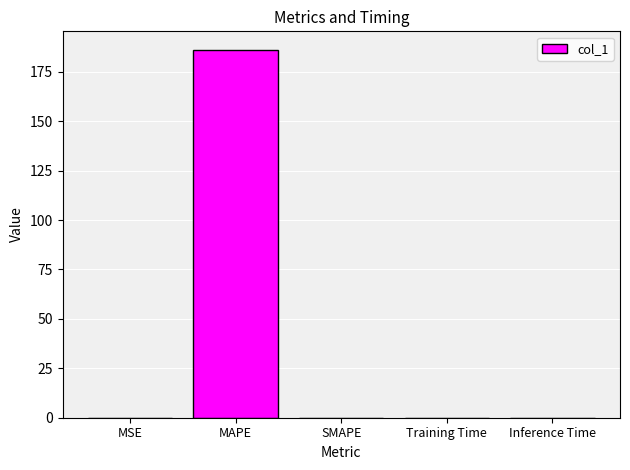

What is the sum of all values?

186.3